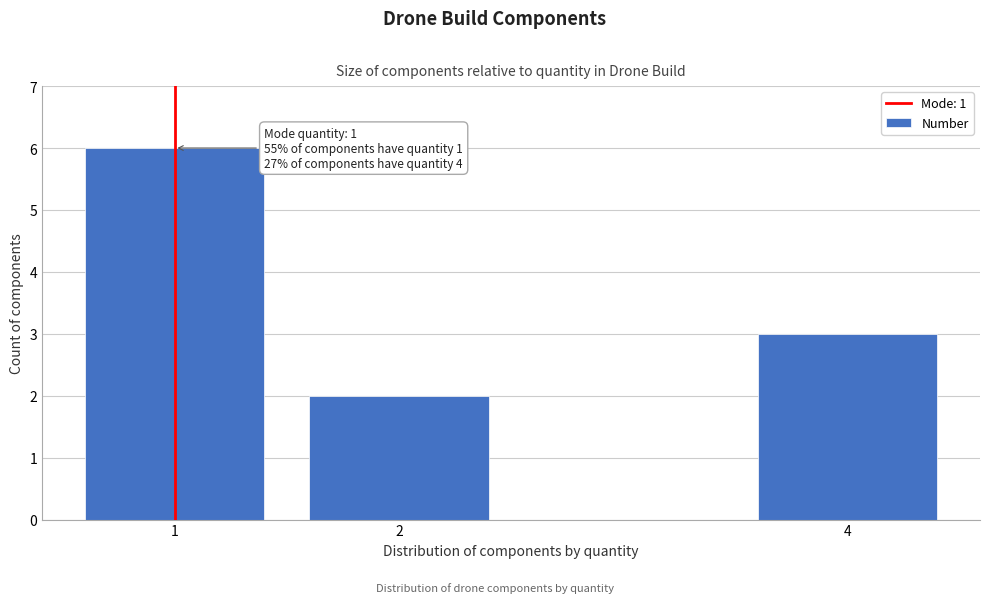

Reading right to left, transcribe all the data shown in this chart.

4=3	2=2	1=6